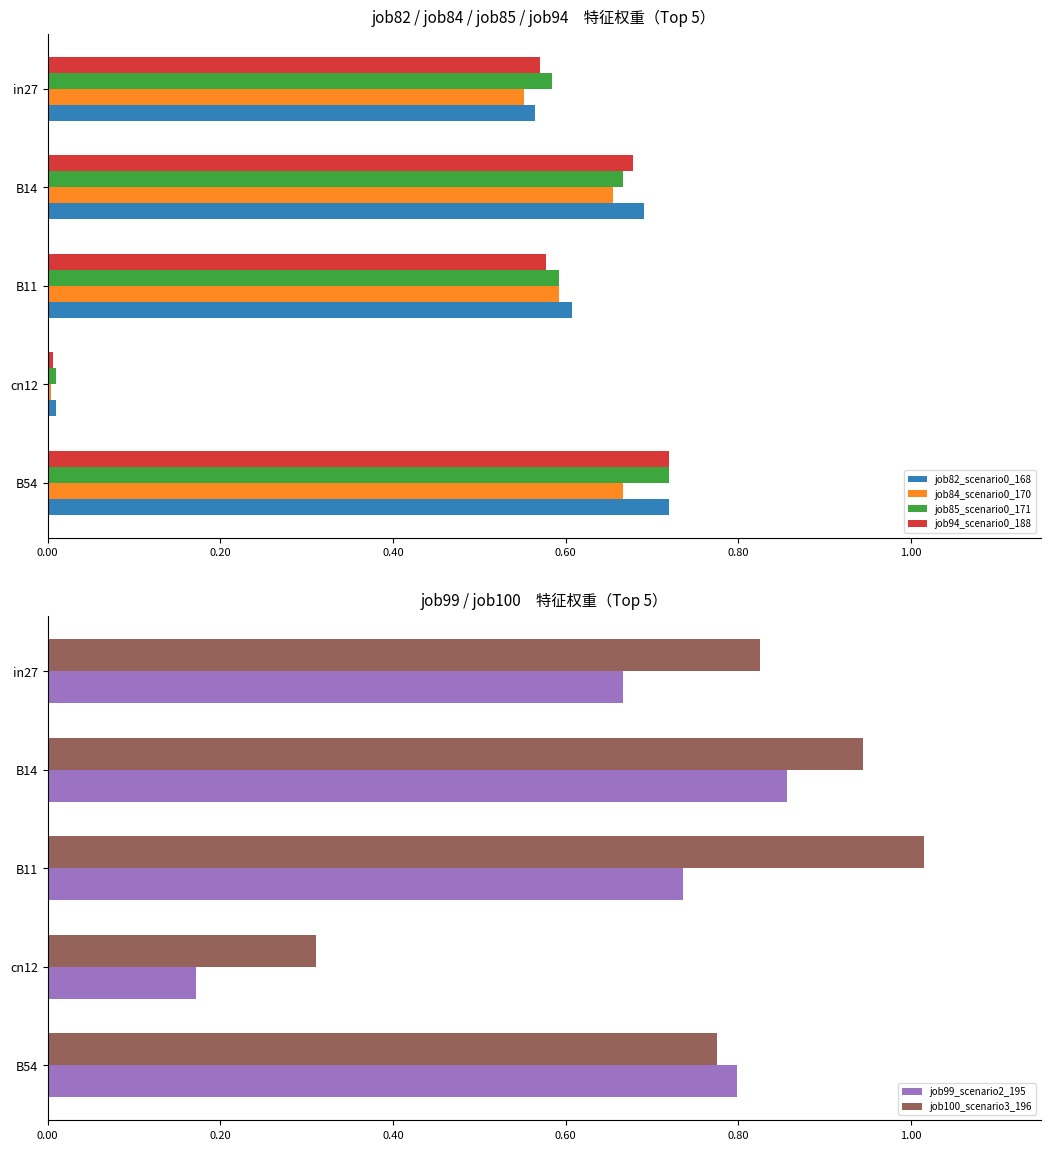

Is the value of job100_scenario3_196 at B54 greater than the value of job99_scenario2_195 at in27?

Yes